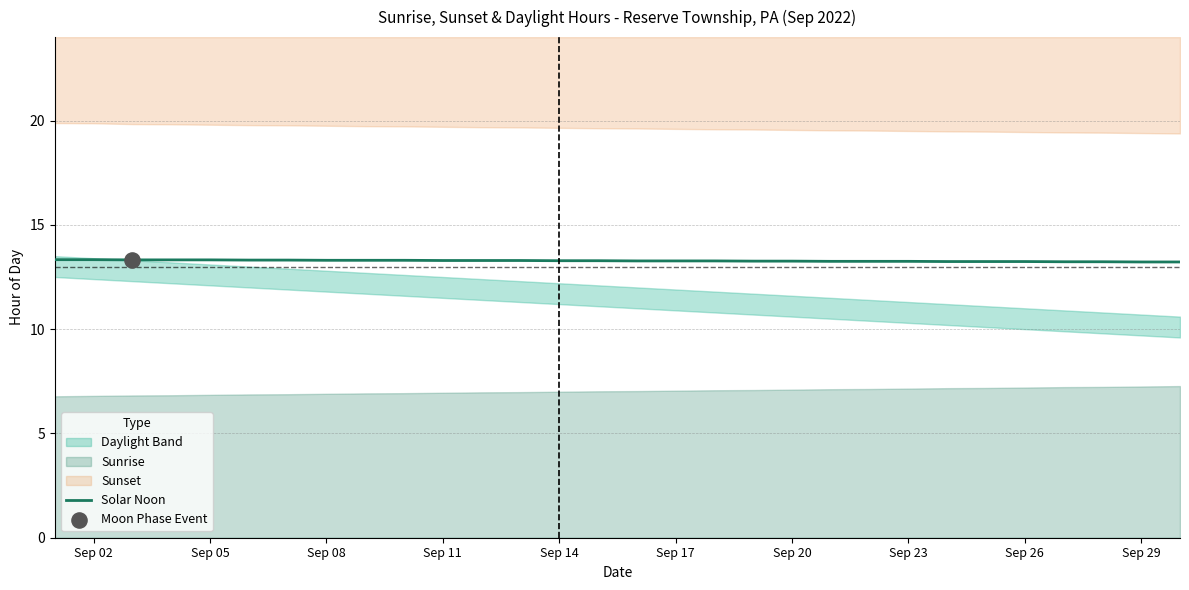

True or false: Solar Noon has a value of 13.3 at Sep 20.

True